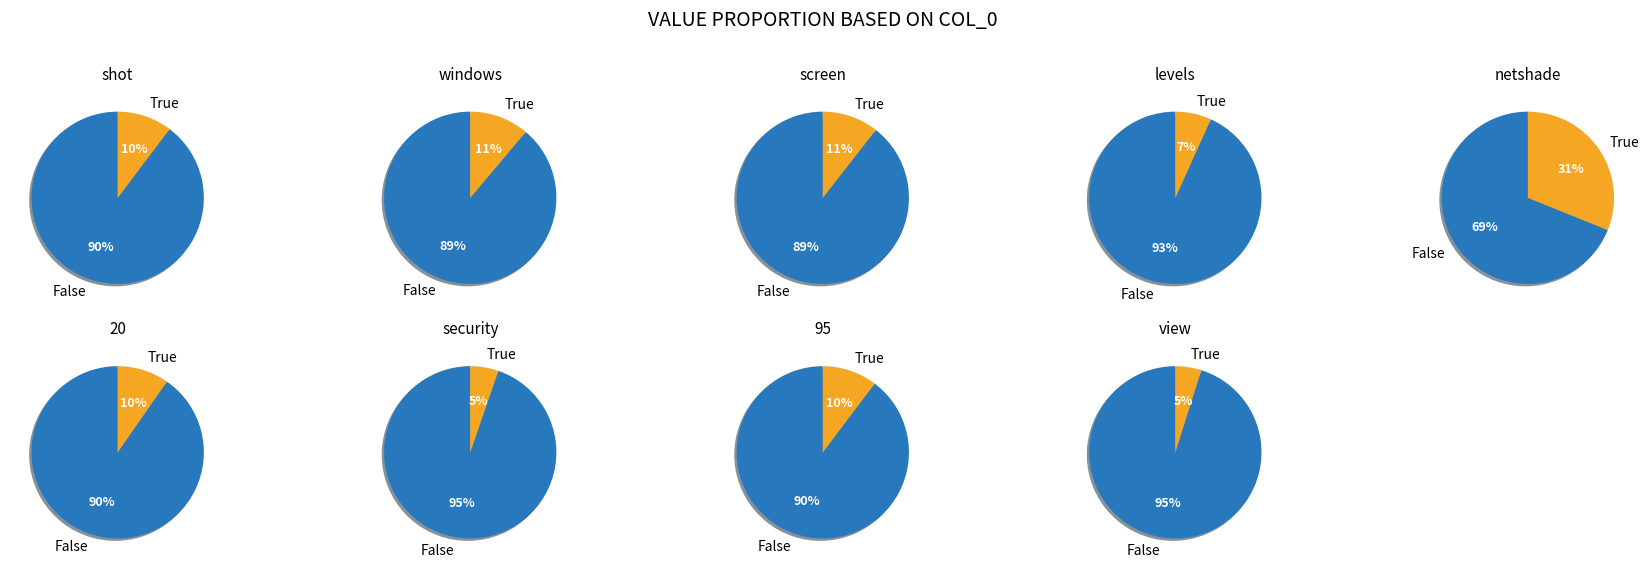

Is netshade the majority of the pie?

No